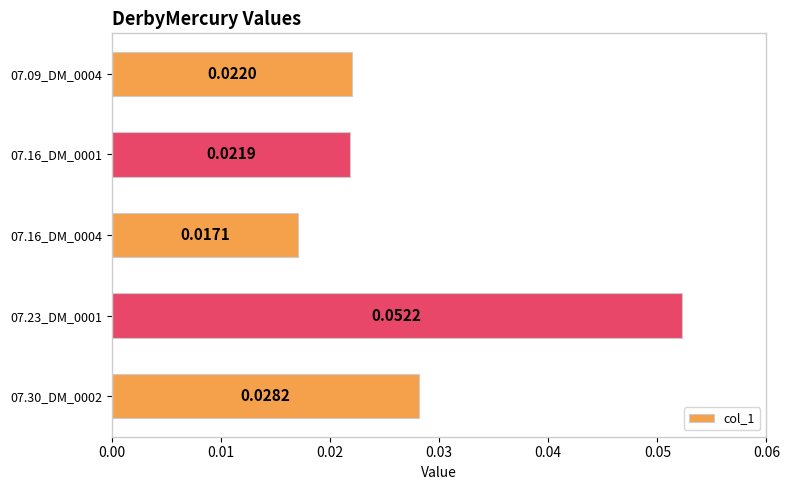

Rank the categories by value from lowest to highest.

07.16_DM_0004, 07.16_DM_0001, 07.09_DM_0004, 07.30_DM_0002, 07.23_DM_0001